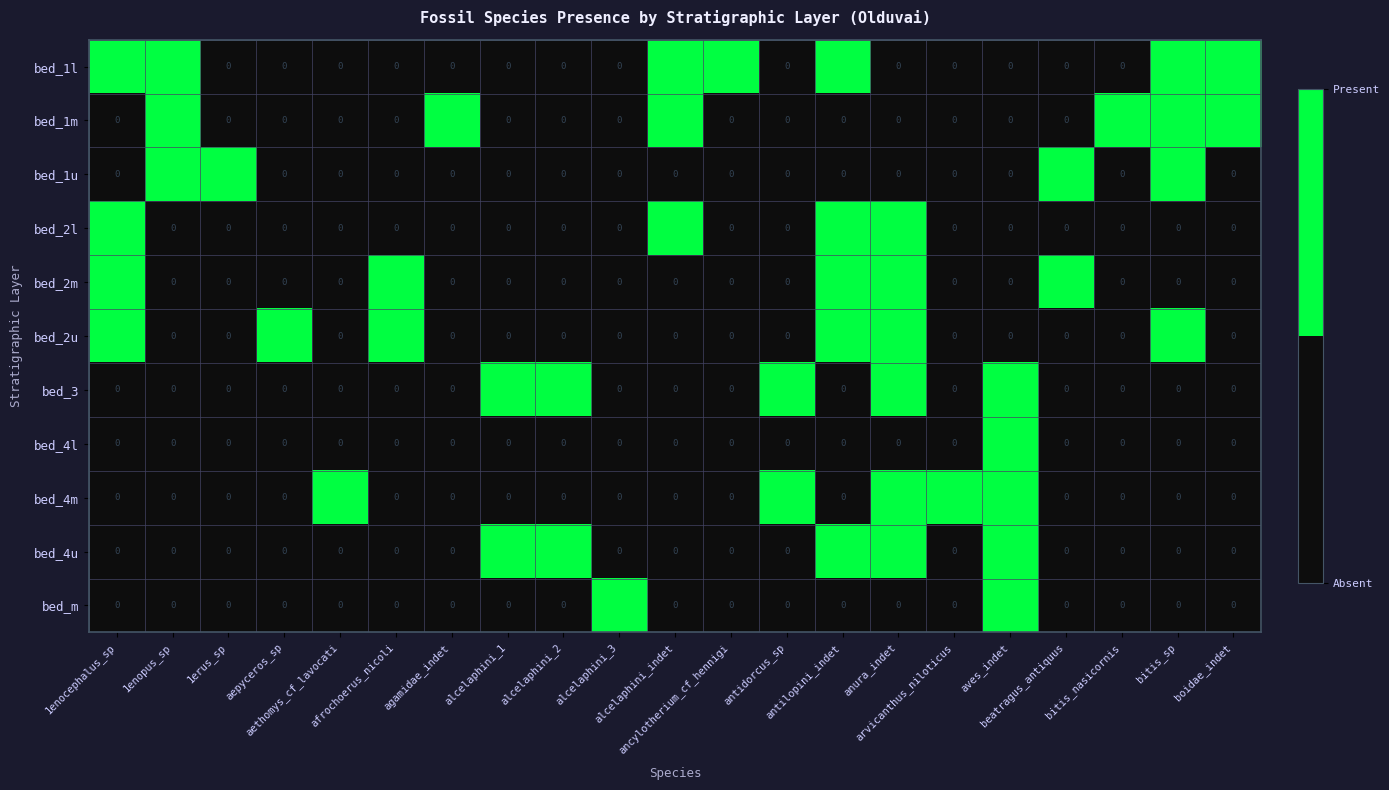

At how many categories does at least one series exceed 0?

21